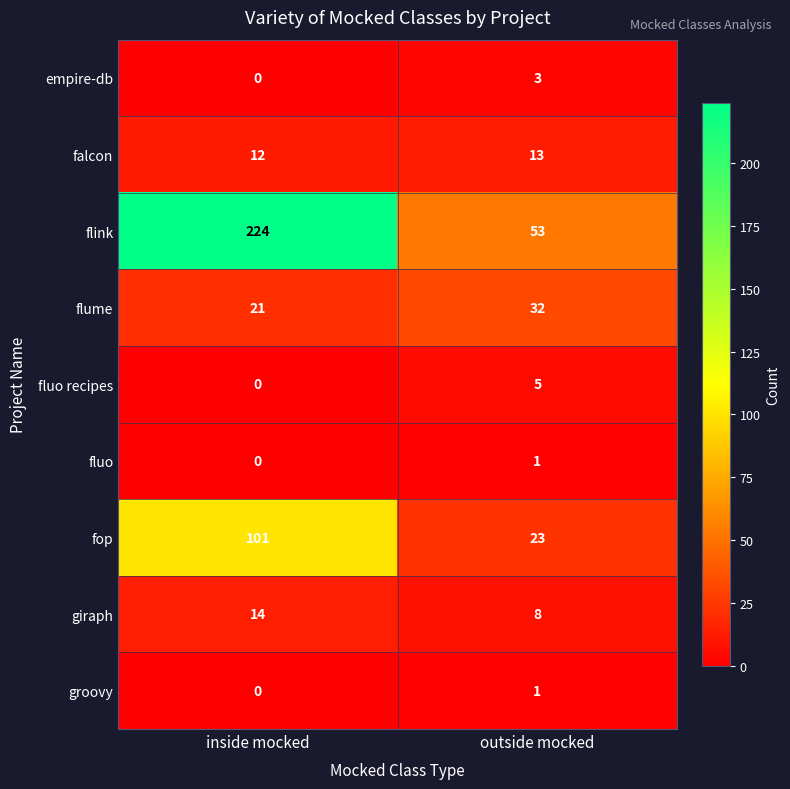

Reading right to left, what are all the values shown in this chart?

empire-db: outside mocked=3	inside mocked=0
falcon: outside mocked=13	inside mocked=12
flink: outside mocked=53	inside mocked=224
flume: outside mocked=32	inside mocked=21
fluo recipes: outside mocked=5	inside mocked=0
fluo: outside mocked=1	inside mocked=0
fop: outside mocked=23	inside mocked=101
giraph: outside mocked=8	inside mocked=14
groovy: outside mocked=1	inside mocked=0